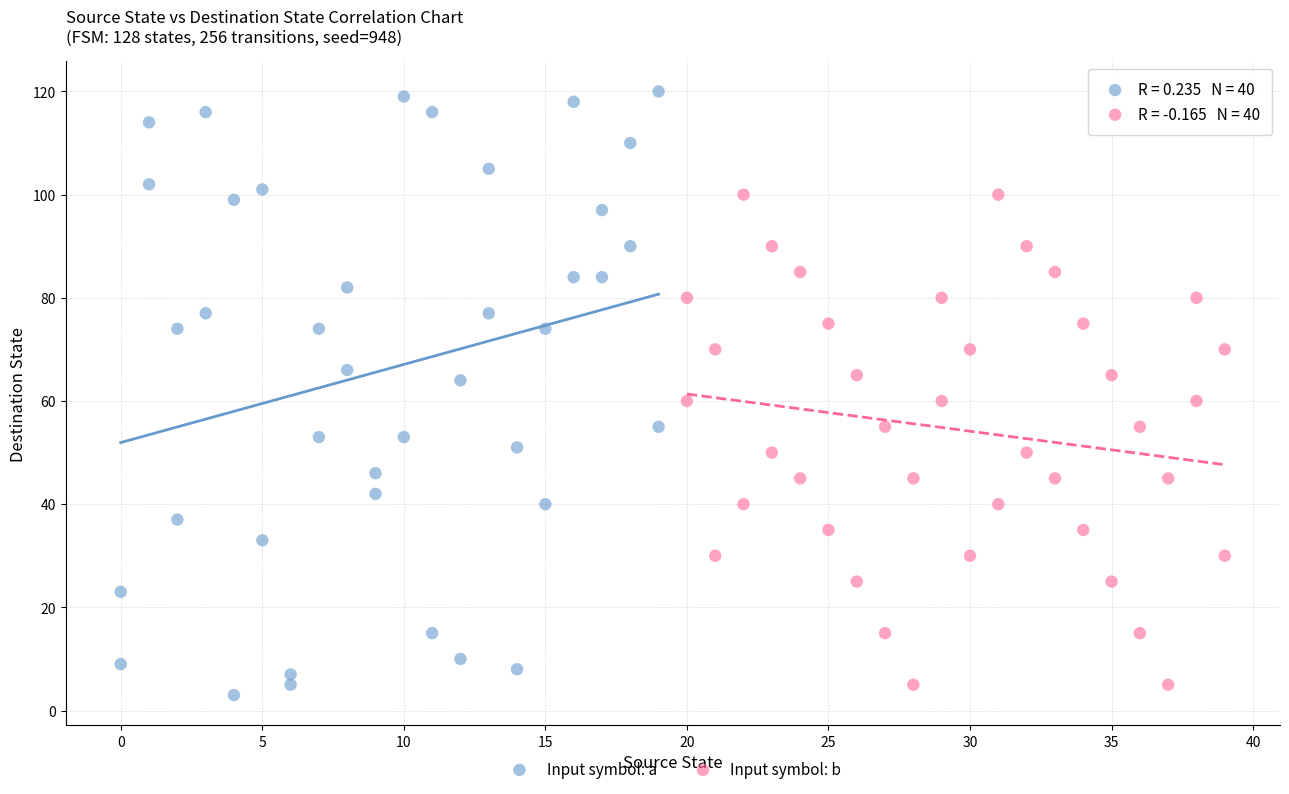

Which series has the largest Y range (max minus min)?

Input symbol: a